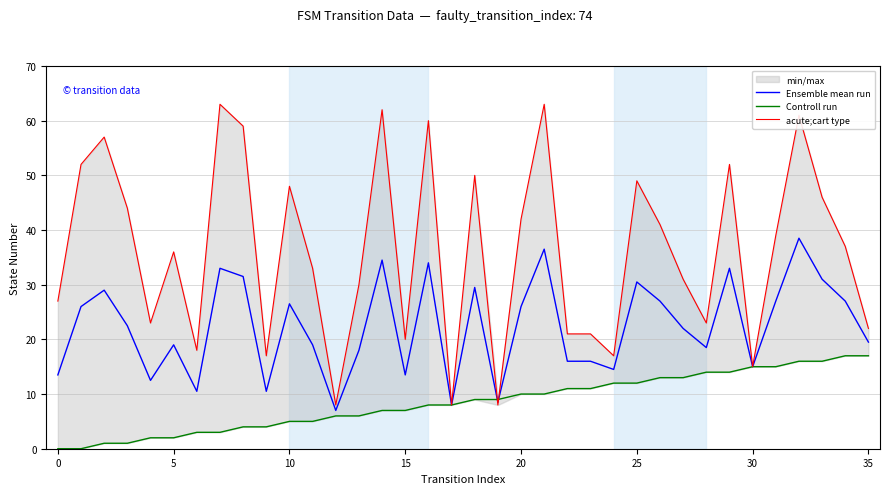

At 20, list the series in order from smallest to largest.

Controll run, Ensemble mean run, acute;cart type